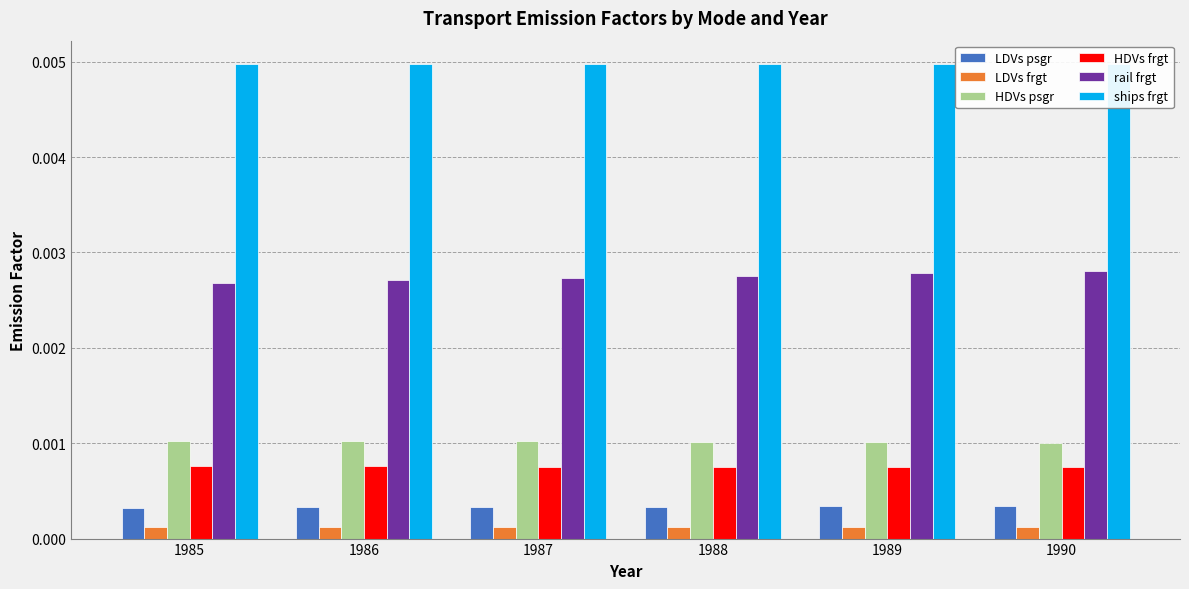

How many groups of bars are there?

6